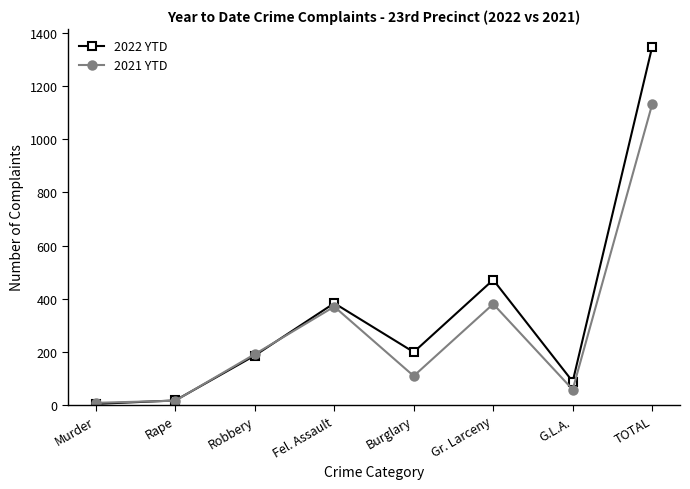

What are all the series names shown in the legend?

2022 YTD, 2021 YTD